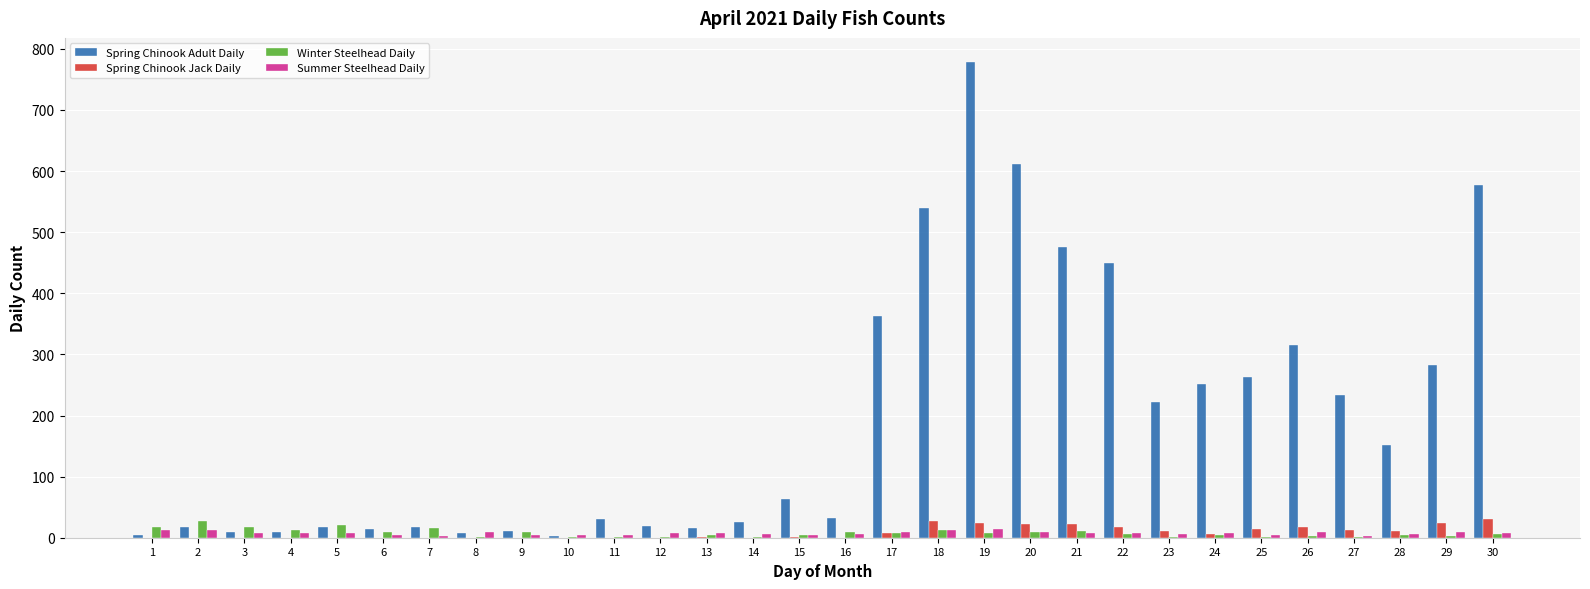

Which series changed the most between 18 and 19?

Spring Chinook Adult Daily